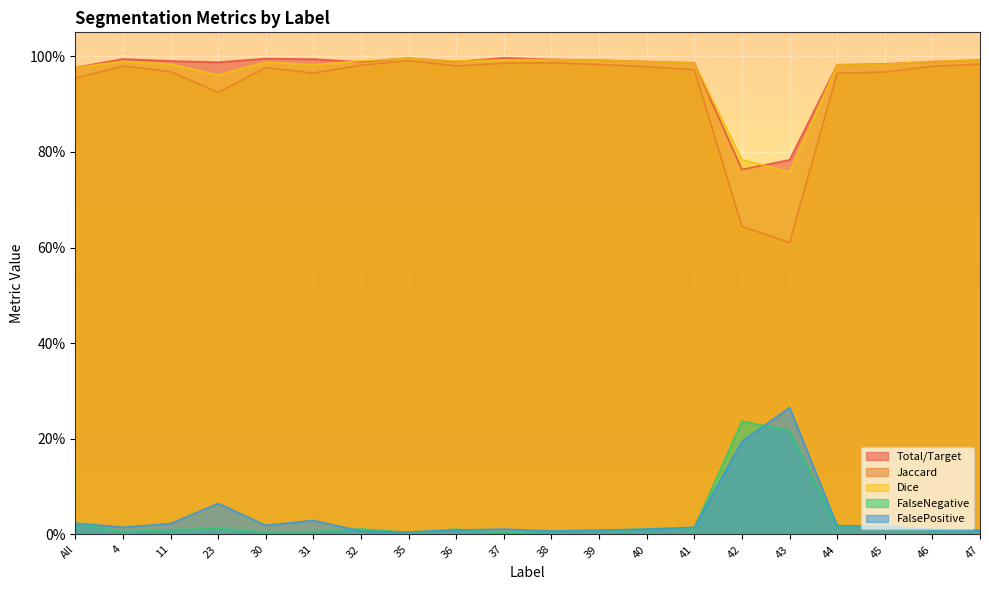

What is the spread (max minus min) of values at 47?

1.0